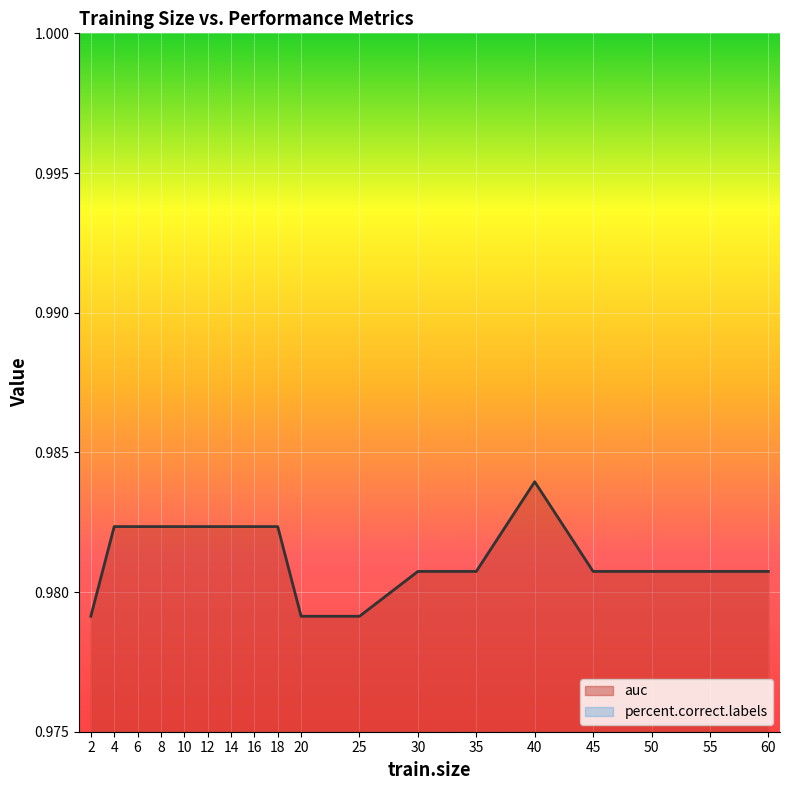

Which category has the highest value across all series?

40